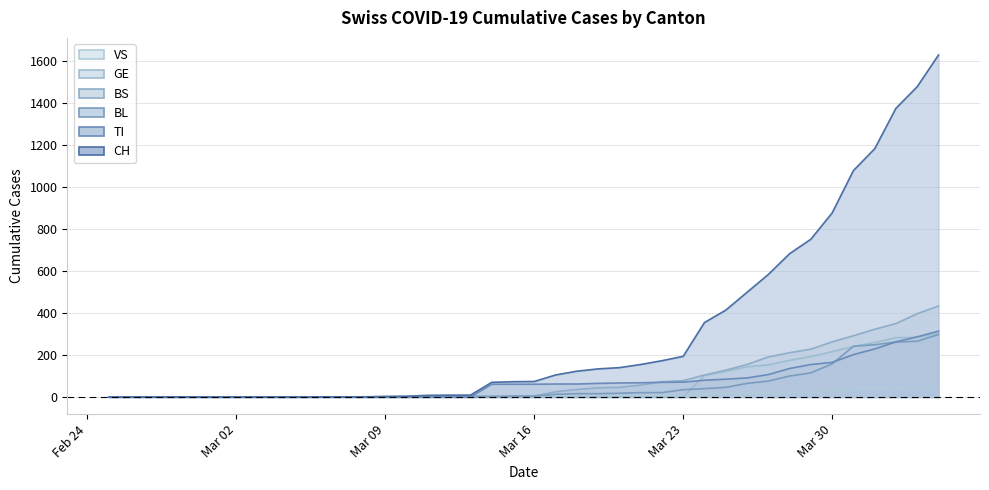

Reading left to right, list all the values displayed in this chart.

CH: 0	0	0	0	0	0	0	0	0	0	1	1	1	3	4	8	9	9	70	73	74	105	123	134	140	155	173	194	355	414	499	584	683	752	877	1079	1183	1376	1479	1630
TI: 0	0	0	0	0	0	0	0	0	0	0	0	0	0	0	0	0	0	61	61	61	62	62	65	67	68	70	71	80	85	91	107	136	155	165	202	229	263	287	314
BL: 0	0	0	0	0	0	0	0	0	0	0	0	0	1	2	2	2	2	2	5	5	13	16	16	18	21	21	35	40	46	65	76	100	115	158	242	249	262	266	298
BS: 0	0	0	0	0	0	0	0	0	0	0	0	0	0	0	4	4	4	4	0	4	25	36	44	46	57	73	78	105	128	155	191	211	228	263	292	323	350	397	434
GE: 0	0	0	0	0	0	0	0	0	0	0	0	0	0	0	0	0	0	0	0	0	0	0	0	0	0	0	0	103	122	144	153	175	193	216	241	260	283	284	305
VS: 0	0	0	0	0	0	0	0	0	0	0	0	0	0	0	0	0	0	0	0	0	1	5	5	5	5	5	5	12	18	18	18	21	21	29	39	40	41	44	46